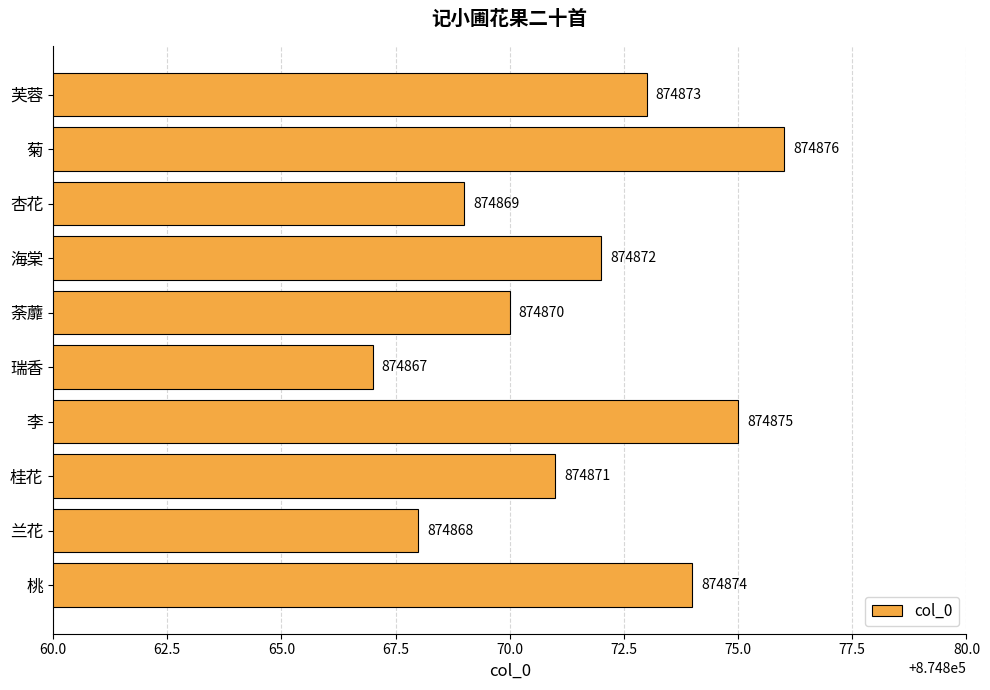

Reading top to bottom, list all the values displayed in this chart.

874873	874876	874869	874872	874870	874867	874875	874871	874868	874874